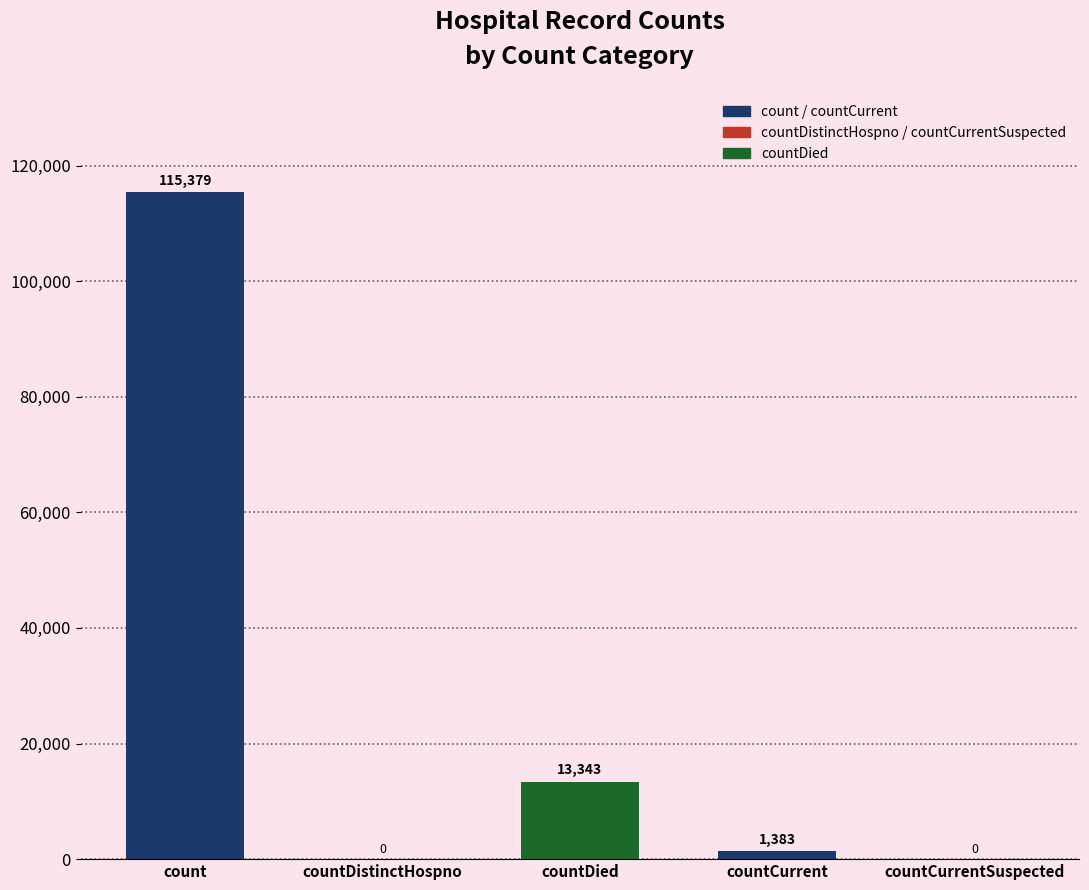

Where does the data first go above 1383?

count